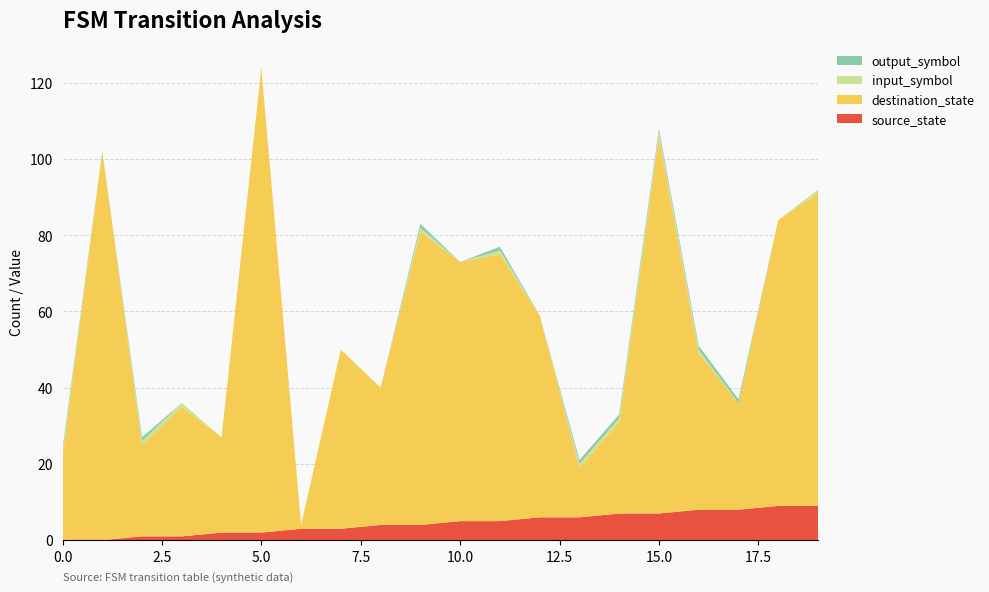

Reading left to right, list all the values displayed in this chart.

source_state: 0	0	1	1	2	2	3	3	4	4	5	5	6	6	7	7	8	8	9	9
destination_state: 22	102	24	34	25	122	1	47	36	77	68	70	53	13	24	99	41	28	75	82
input_symbol: 1	0	1	1	0	0	0	0	0	1	0	1	0	1	1	1	1	0	0	1
output_symbol: 1	0	1	0	0	0	0	0	0	1	0	1	0	1	1	1	1	1	0	0